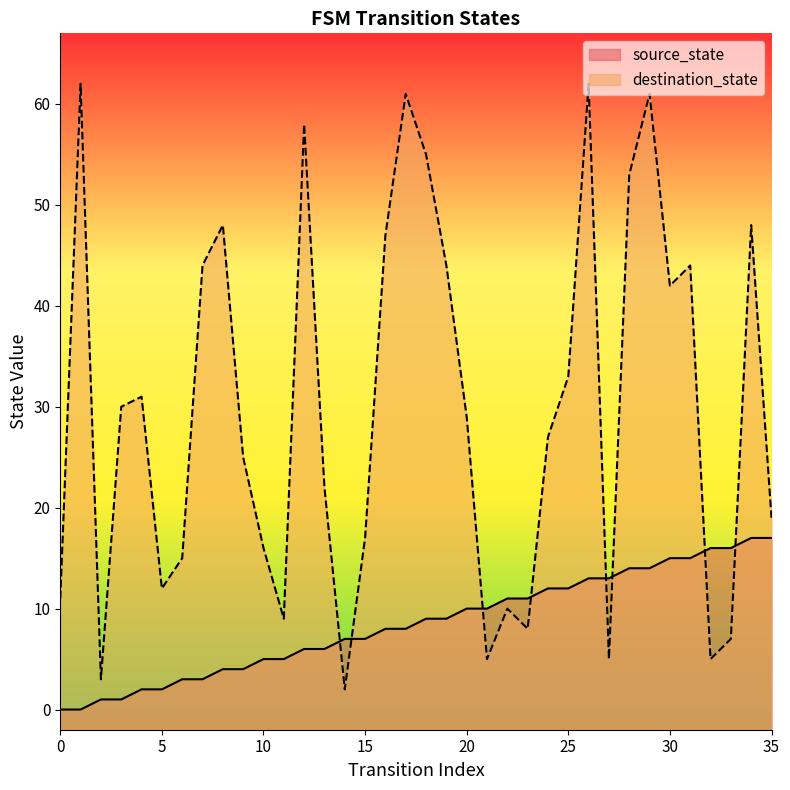

How many categories are shown in the chart?

36